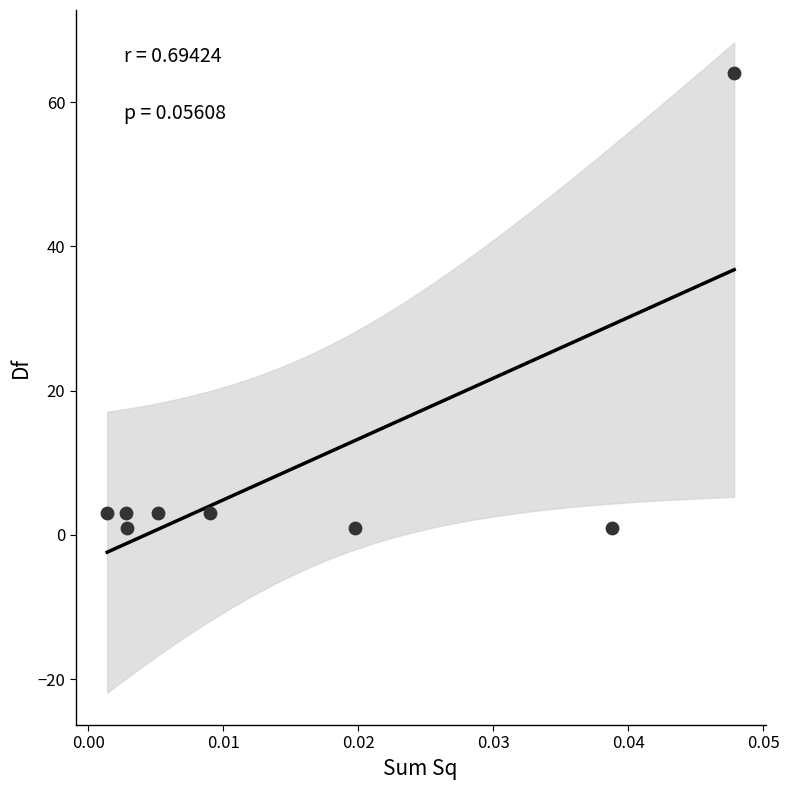

What is the average Y value?

10